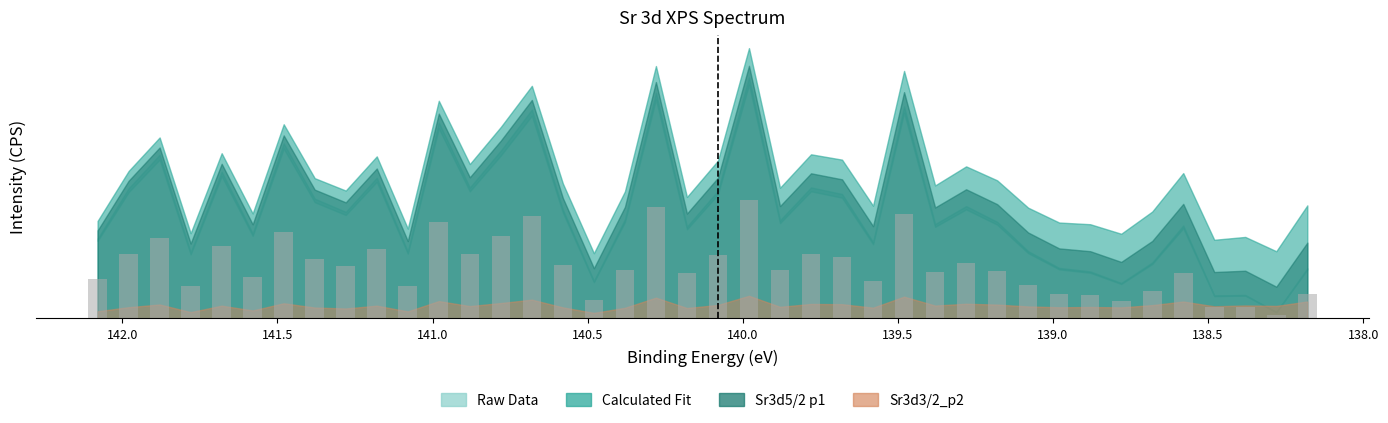

True or false: the data shows 468.6 at 19.

False